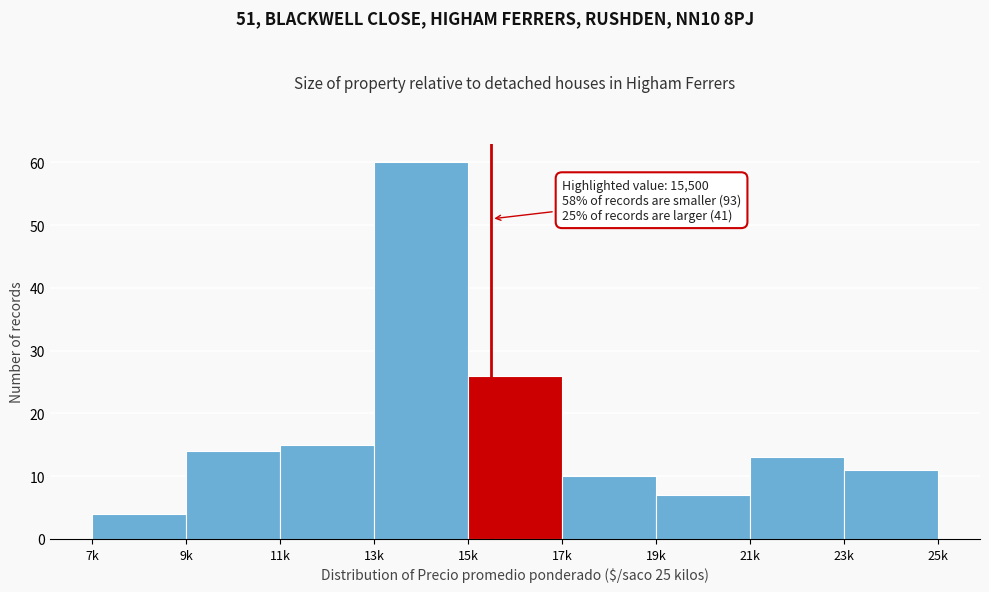

Reading left to right, extract all data points from this chart.

7k=4	9k=14	11k=15	13k=60	15k=26	17k=10	19k=7	21k=13	23k=11